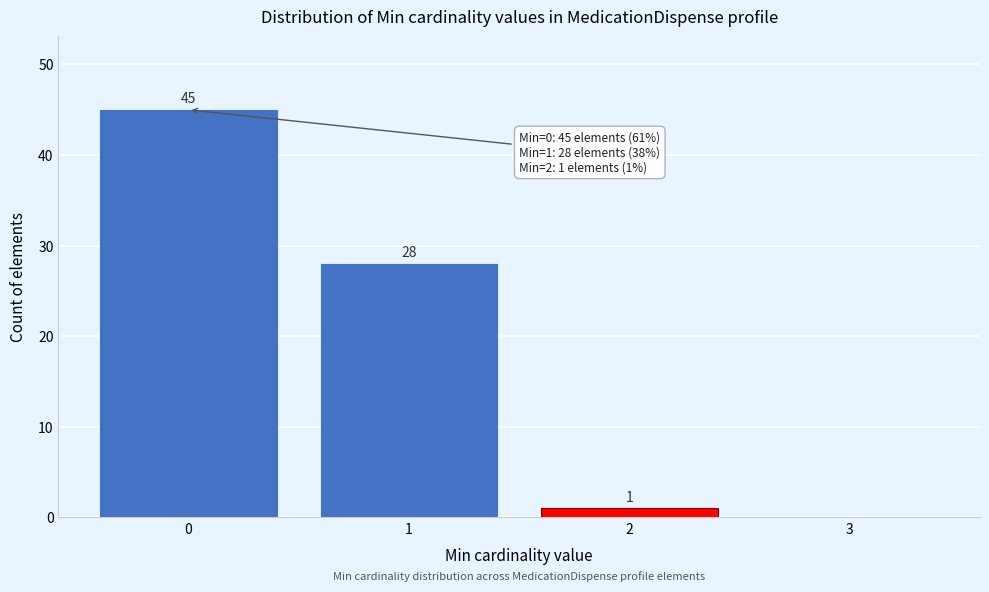

Reading left to right, extract all data points from this chart.

0=45	1=28	2=1	3=0